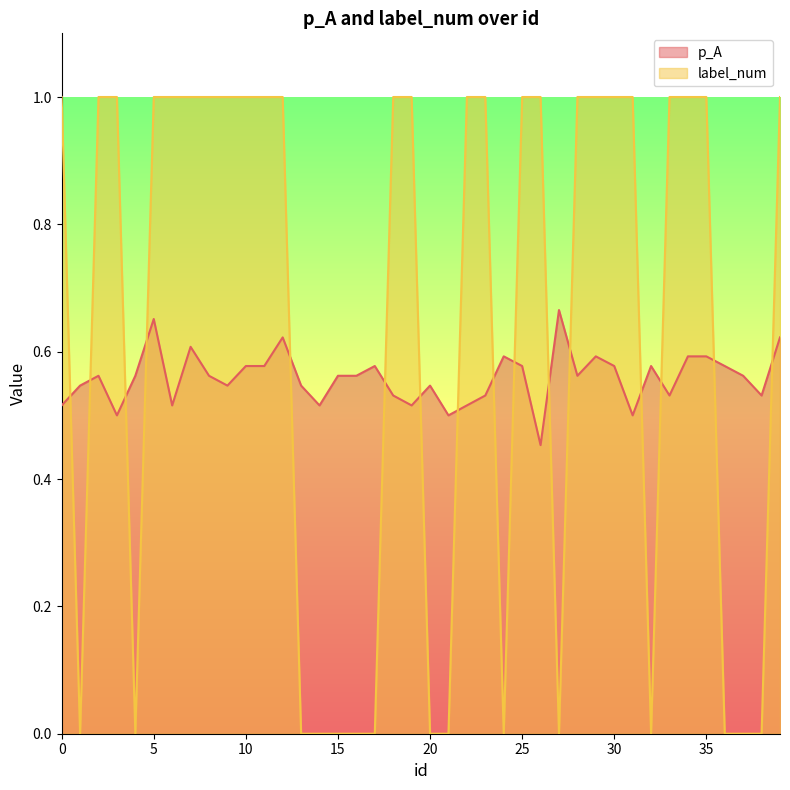

How many lines are shown in the chart?

2